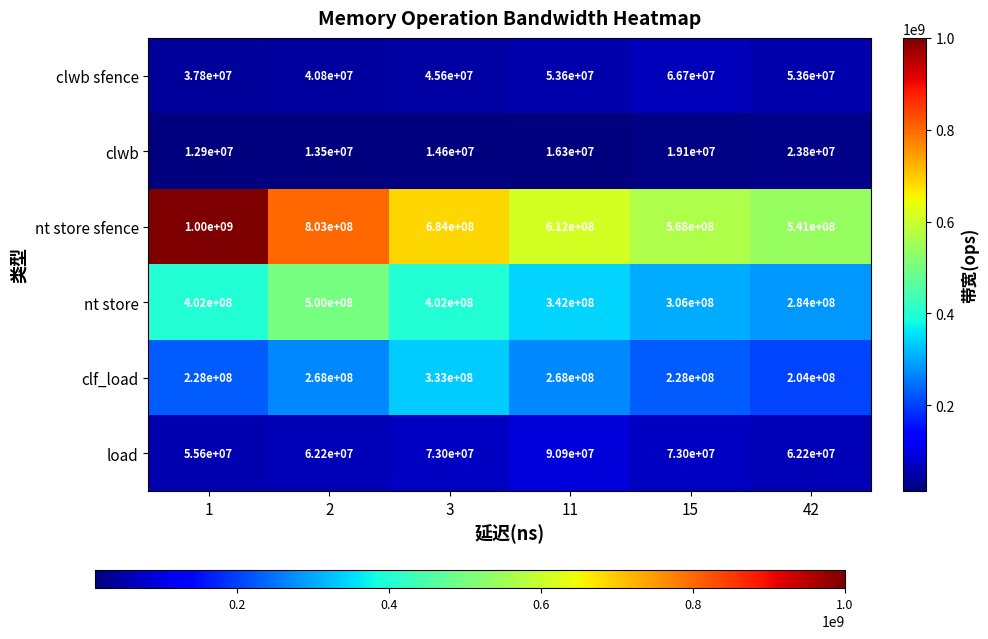

At which label is clwb closest to 18350000?

15